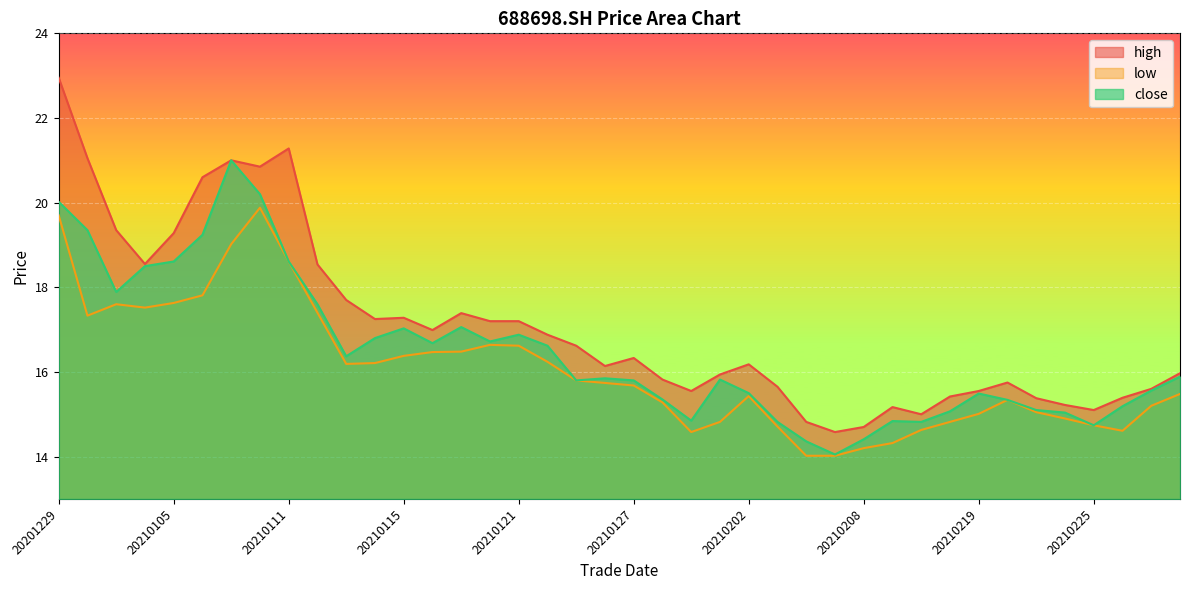

What is the greatest value displayed?

22.9